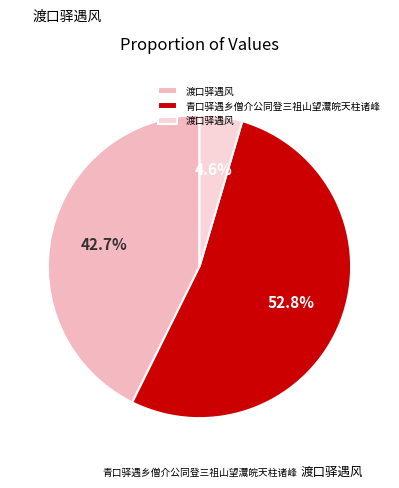

Is there a majority slice in this chart?

Yes